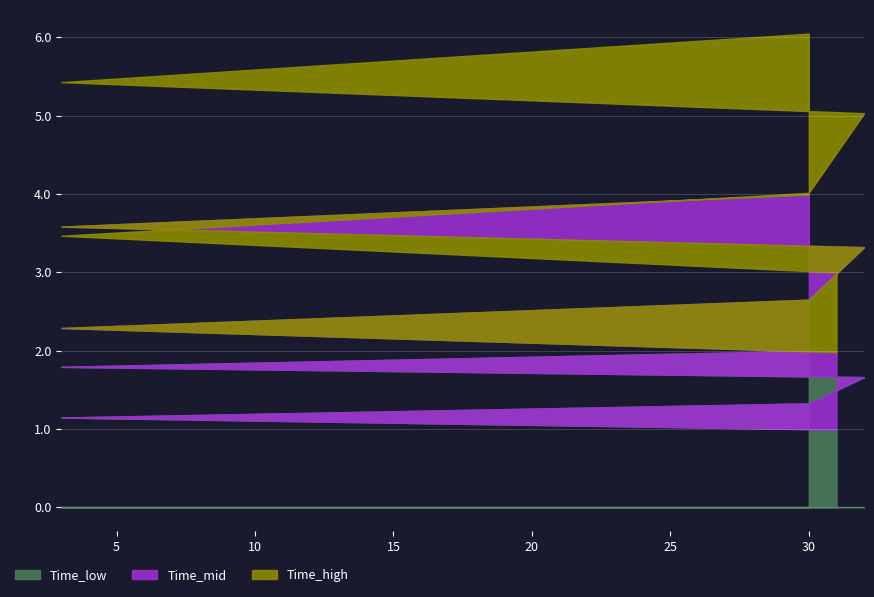

What is the average value?

1.5